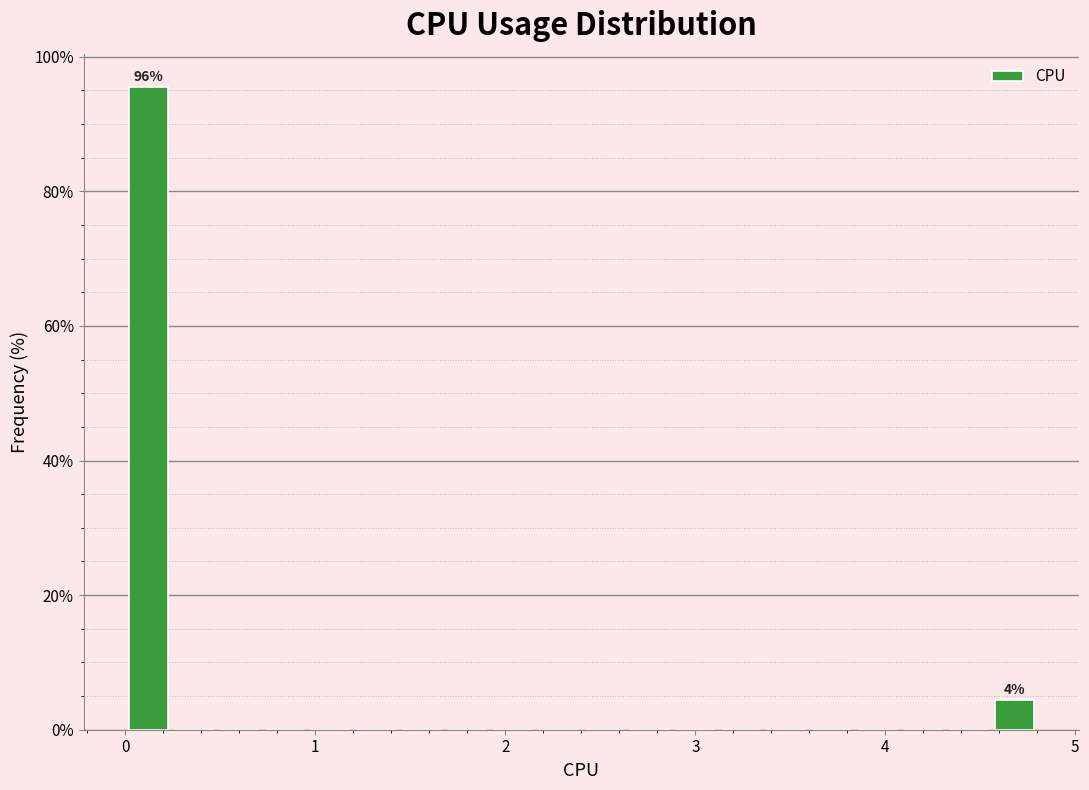

Read against the x-axis, roughly where is the centre of the tallest bar?

0.1